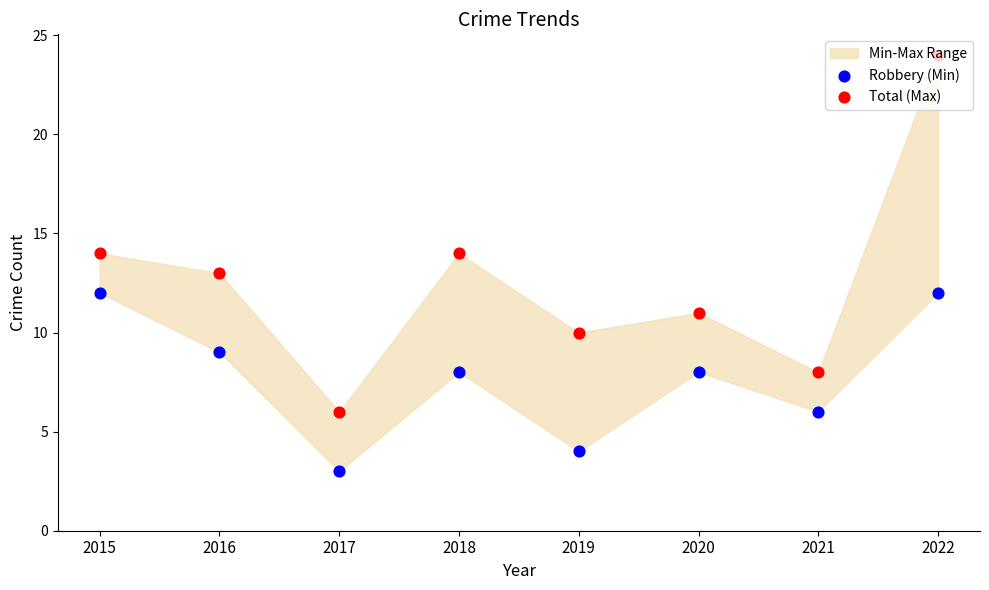

Which series has the largest total across all categories?

Total (Max)